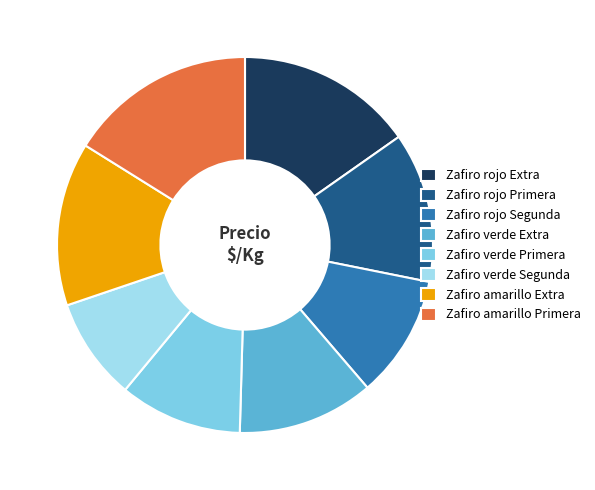

Does any single category account for the majority?

No